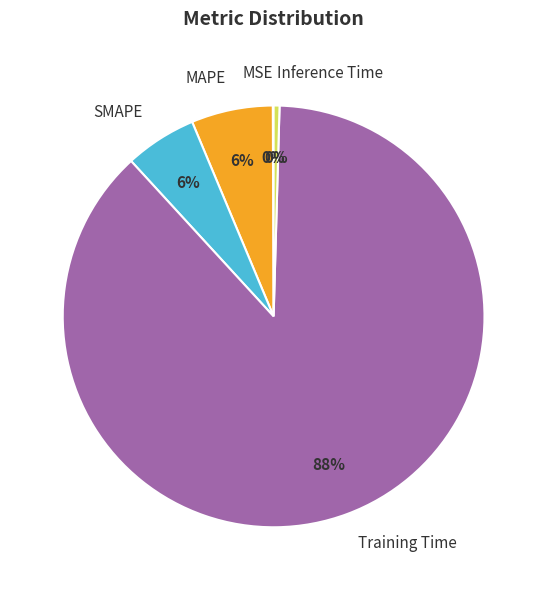

To the nearest percent, what is the average slice percentage?

20%